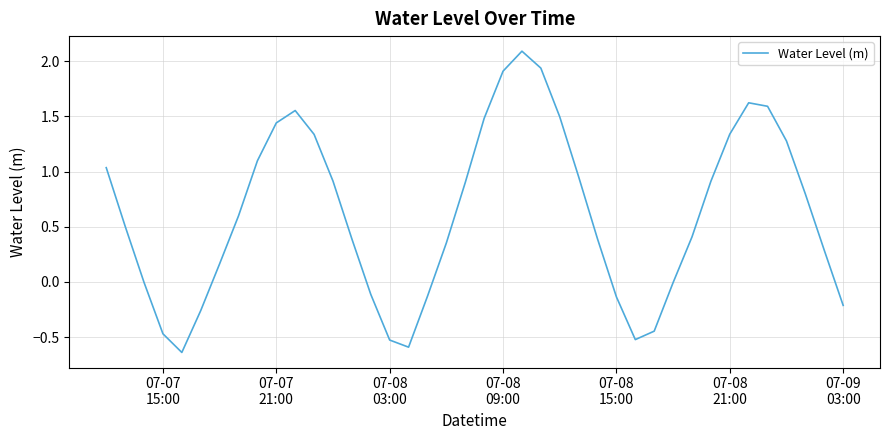

Is this an area chart (filled region under the line)?

No